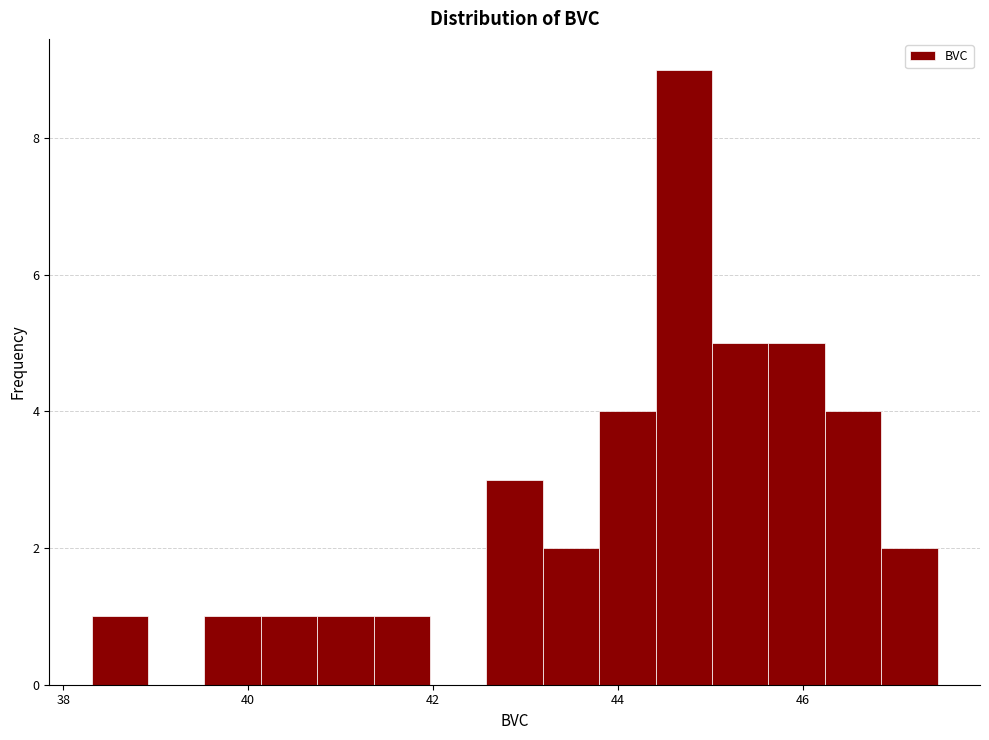

Around what value on the x-axis is the tallest bar? Give the approximate position of its centre, as read against the axis.

44.8